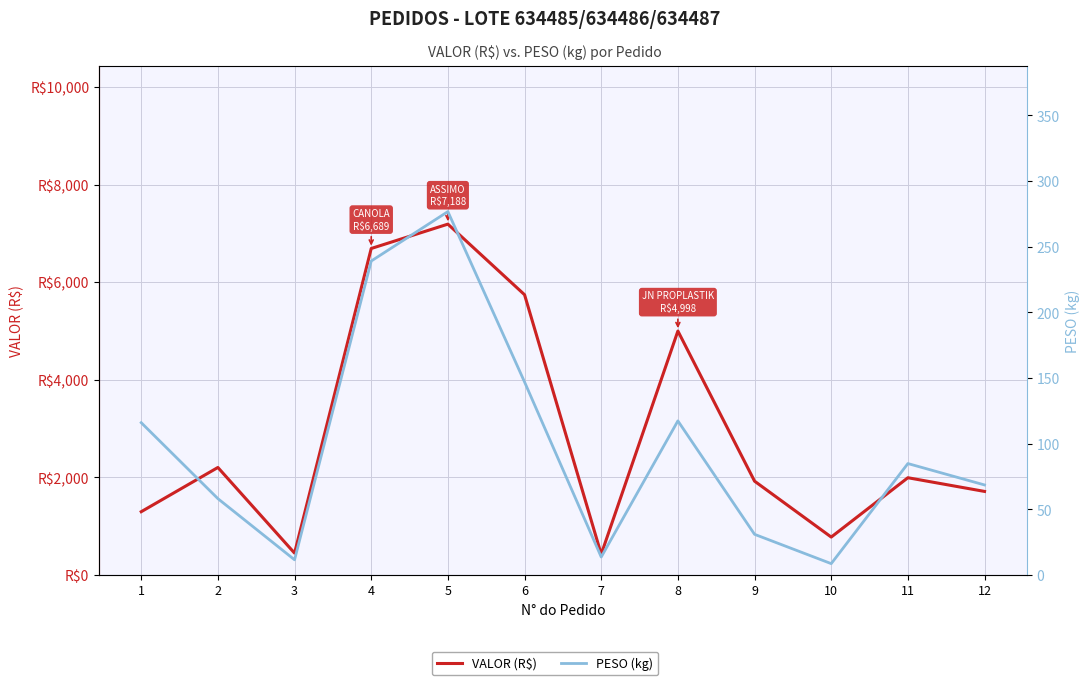

What is the total value across all series at 5?

7465.4